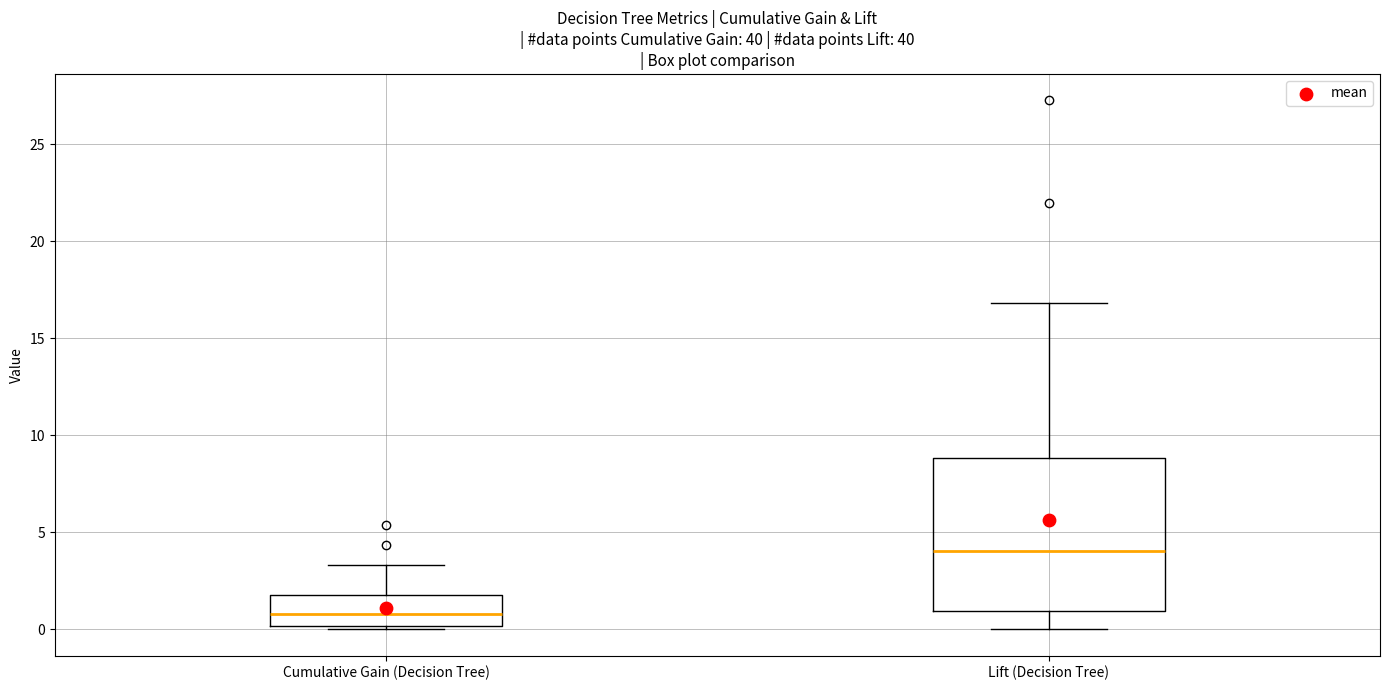

Reading left to right, transcribe this box plot: for each box, give where its median line is, the range the box spans, and where its two whiskers end, as read against the y-axis. The values are not printed on the chart, so give them approximately, as read against the axis.

Cumulative Gain (Decision Tree): median 1.0, box 0.0 to 1.5, whiskers 0.0 (just below the box's lower edge) to 3.5
Lift (Decision Tree): median 4.0, box 1.0 to 9.0, whiskers 0.0 to 17.0